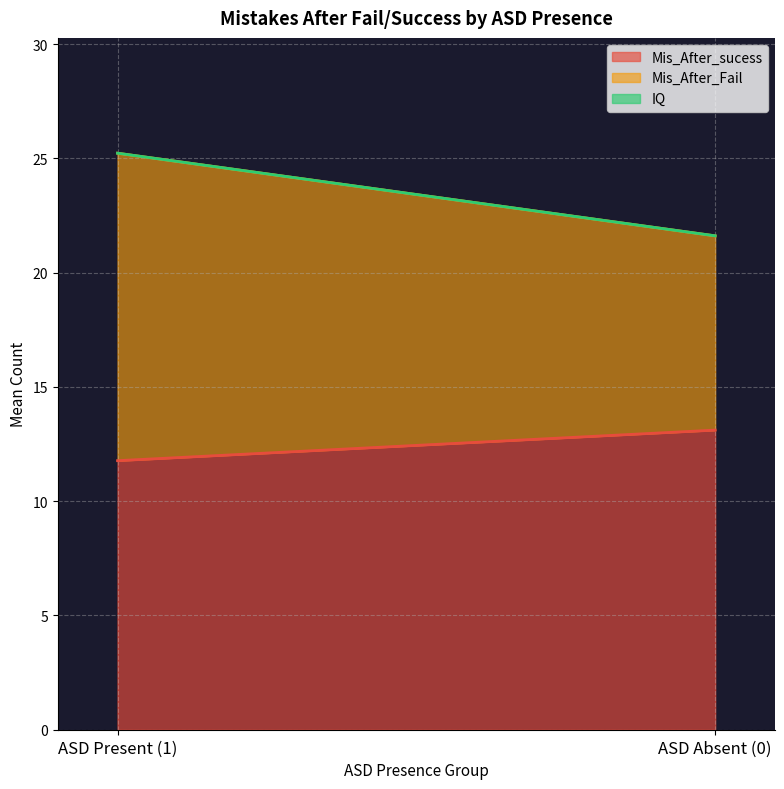

How many data points in Mis_After_sucess are less than 13?

1